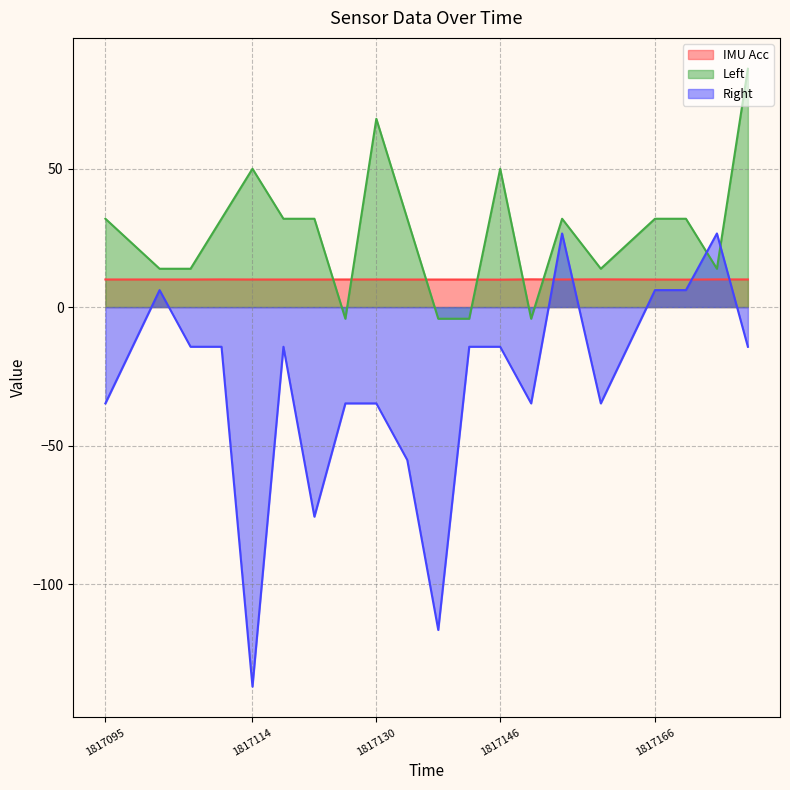

What is the label of the 8th point from the left?

1817126.0